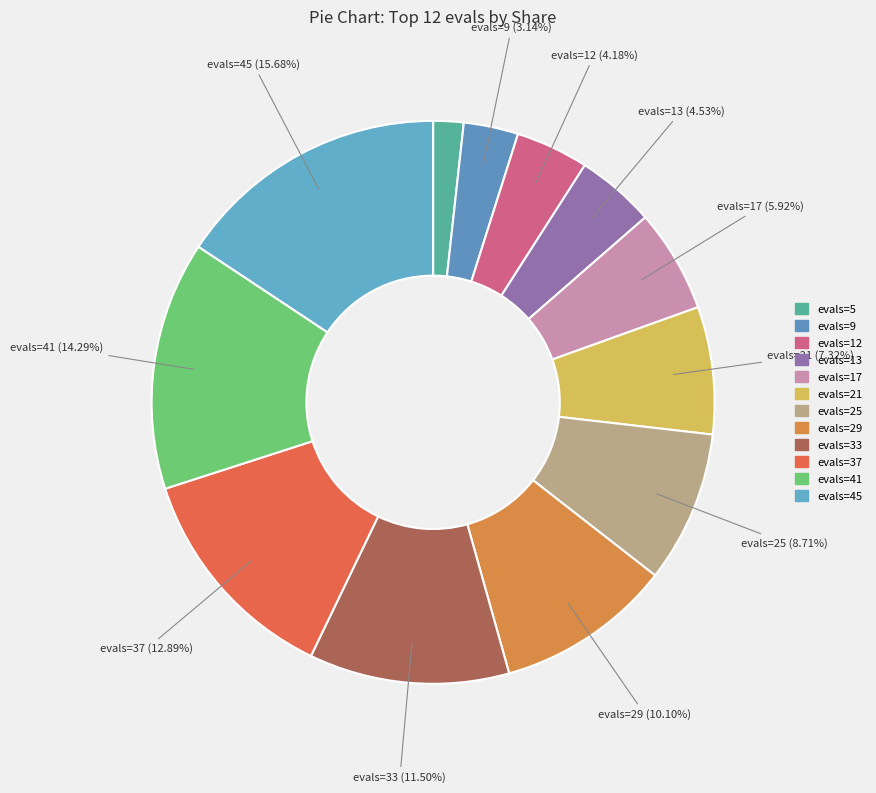

To the nearest percent, what is the average slice percentage?

8%